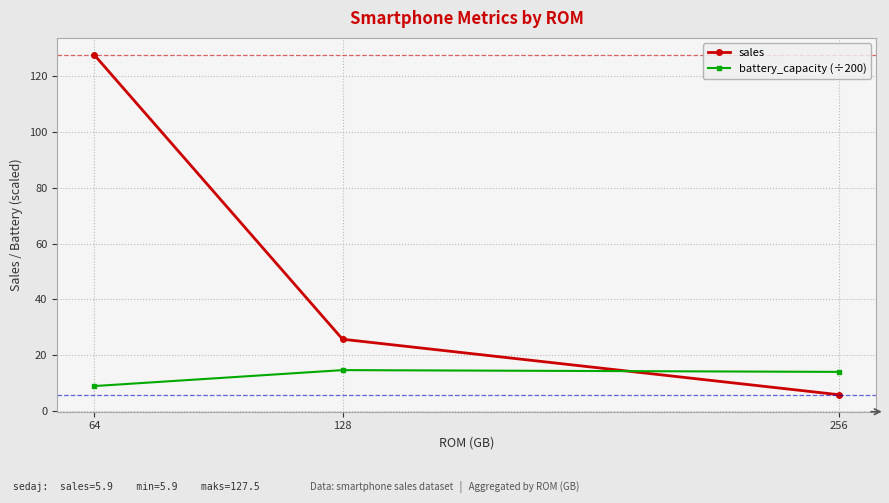

List the series in order of their peak value, highest first.

sales, battery_capacity (÷200)